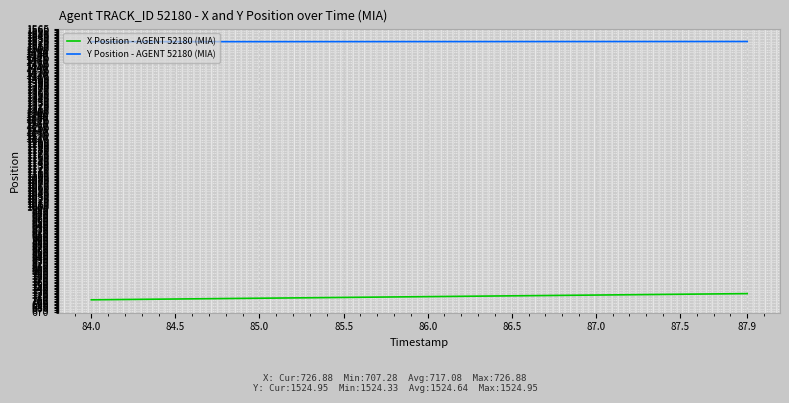

Which series has the largest total across all categories?

Y Position - AGENT 52180 (MIA)